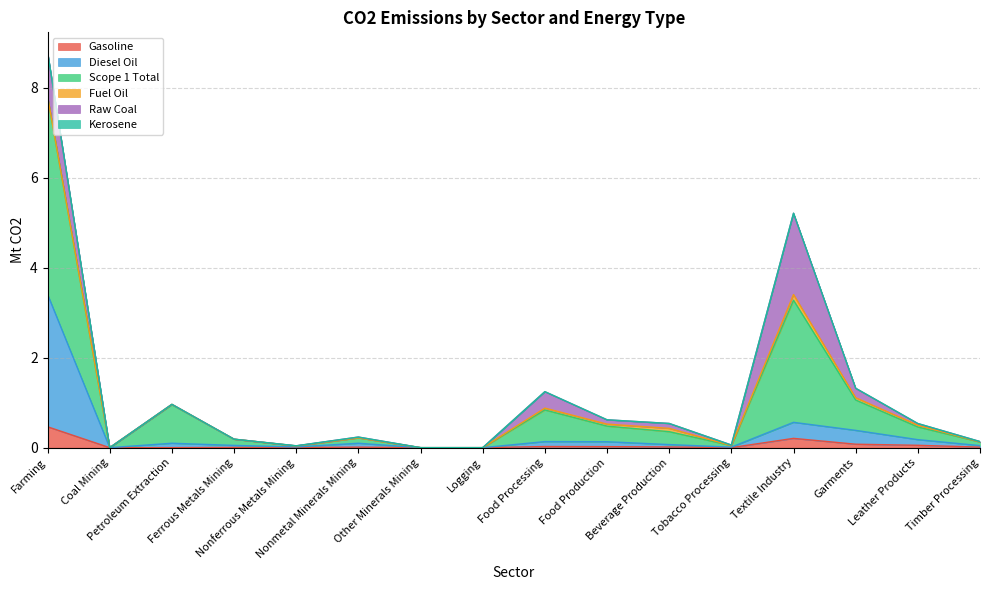

Does the chart display data point markers on the line(s)?

No